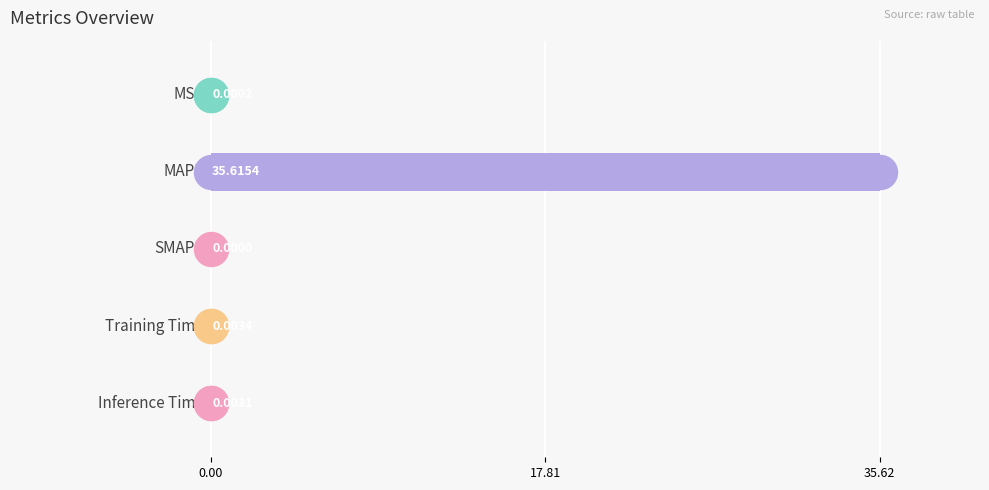

Between 3 and 0.00, which is larger?

3